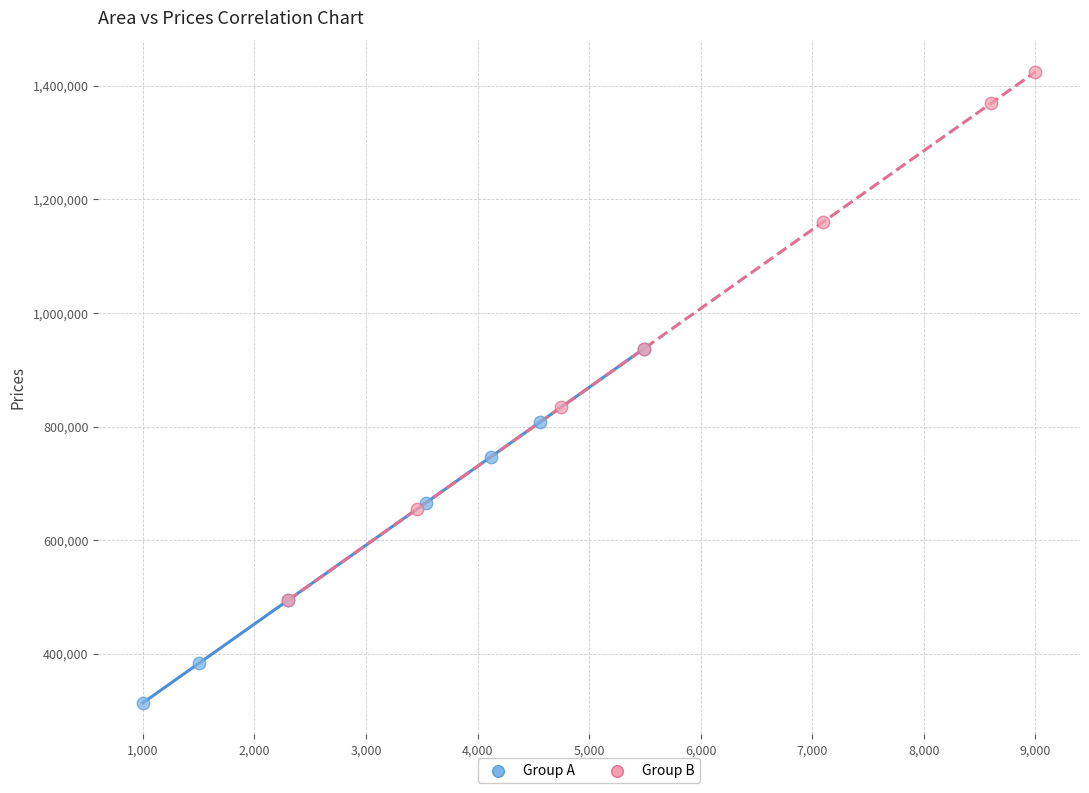

Which series has the largest Y range (max minus min)?

Group B